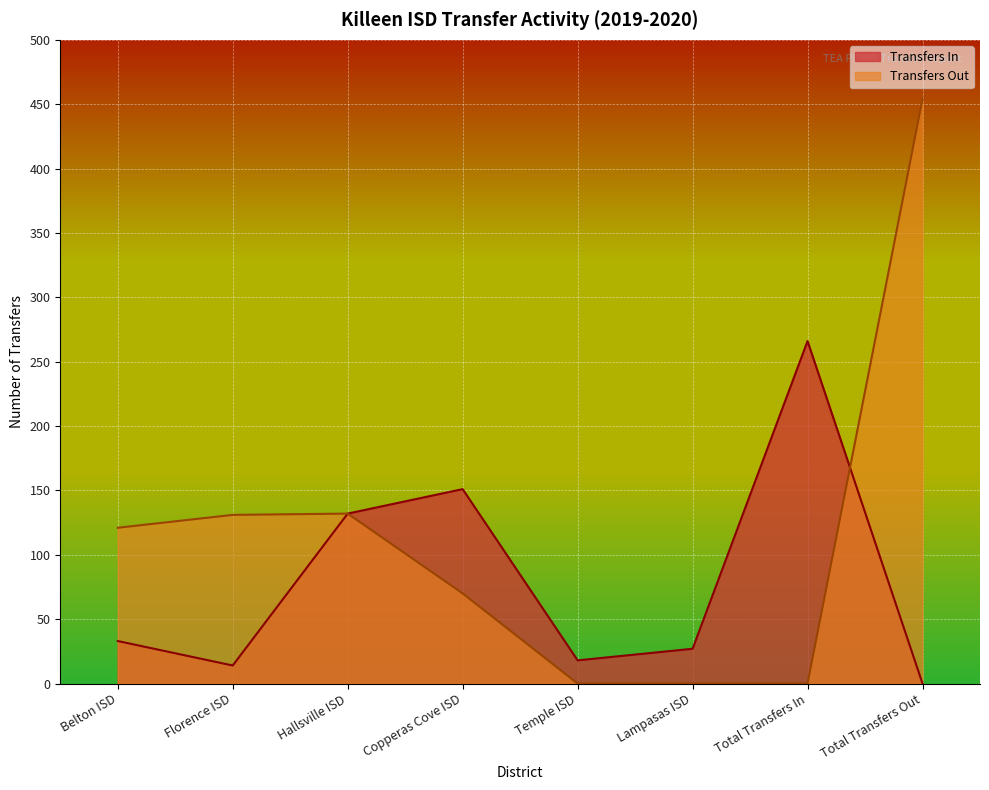

At which category is the sum across all series the highest?

Total Transfers Out